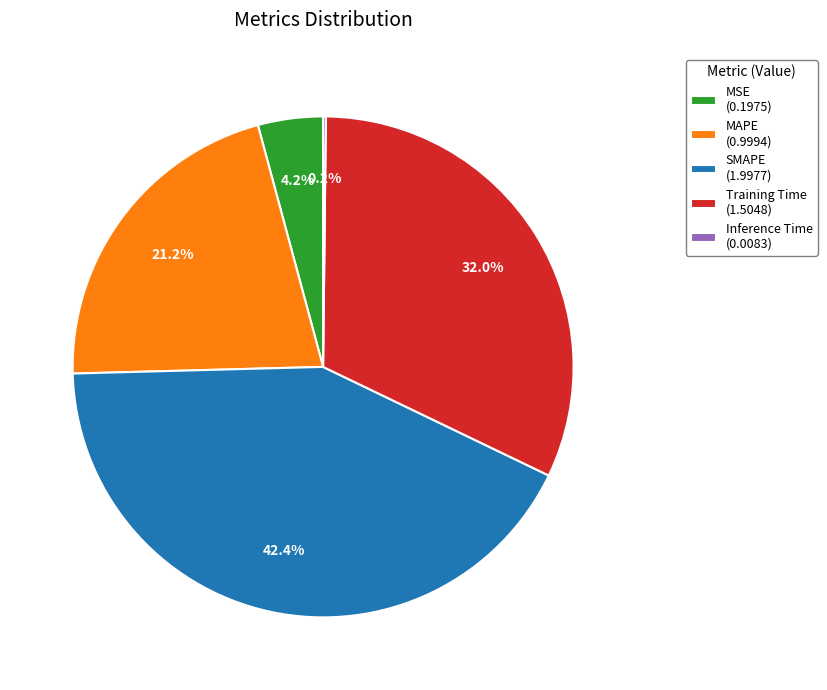

What percentage is the MSE slice, to the nearest percent?

4%